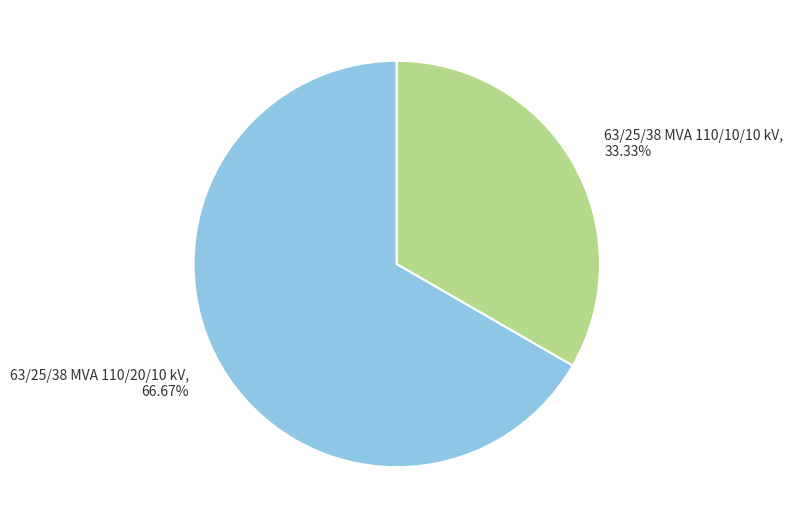

Which category has the biggest portion of the pie?

63/25/38 MVA 110/20/10 kV